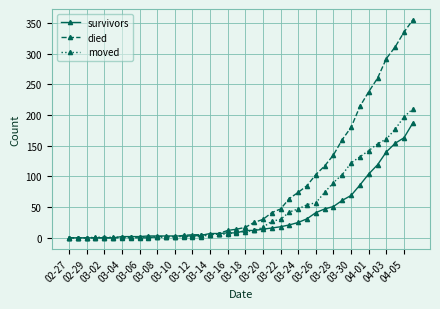

Rank the series by their maximum value, from highest to lowest.

died, moved, survivors